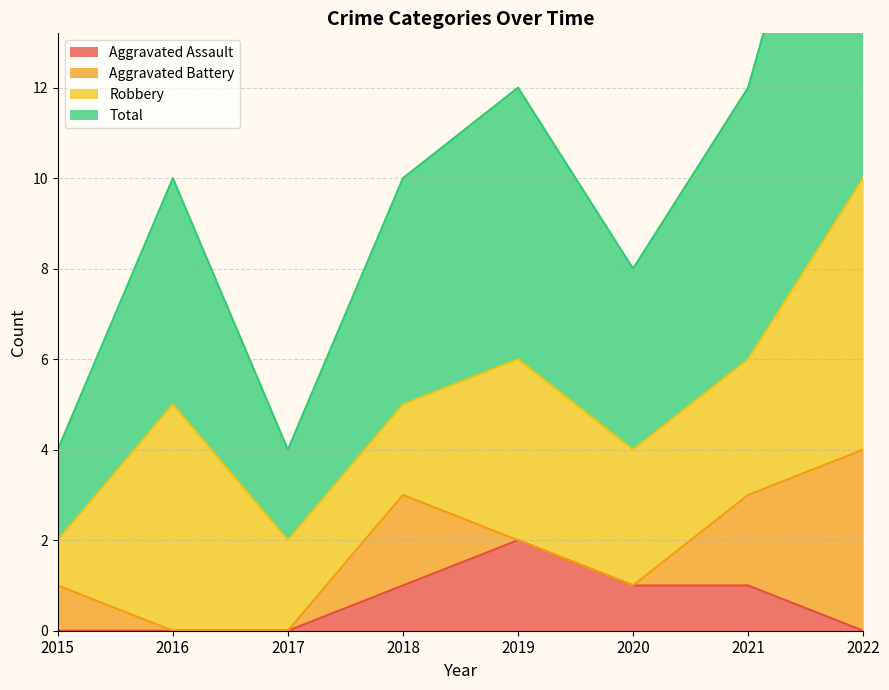

What is the value of the Total point at the 3rd from the left?

4